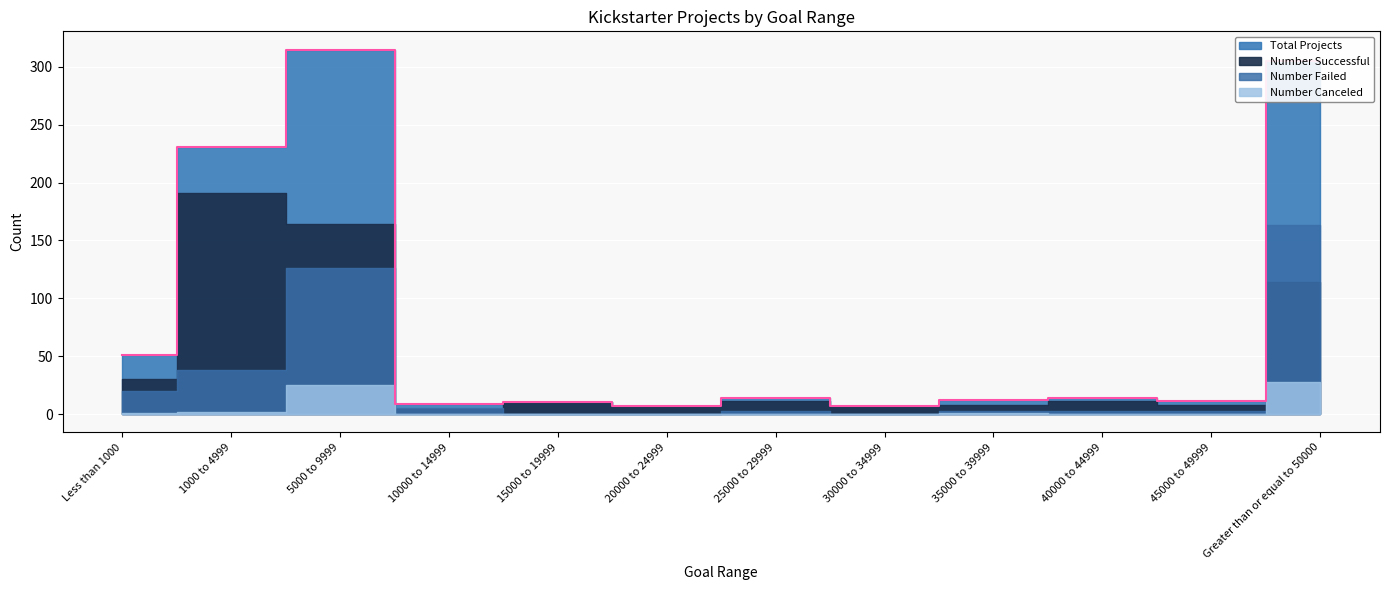

Reading left to right, transcribe all the data shown in this chart.

Number Successful: 30	191	164	4	10	7	11	7	8	11	8	114
Number Failed: 20	38	126	5	0	0	3	0	3	3	3	163
Number Canceled: 1	2	25	0	0	0	0	0	1	0	0	28
Total Projects: 51	231	315	9	10	7	14	7	12	14	11	305